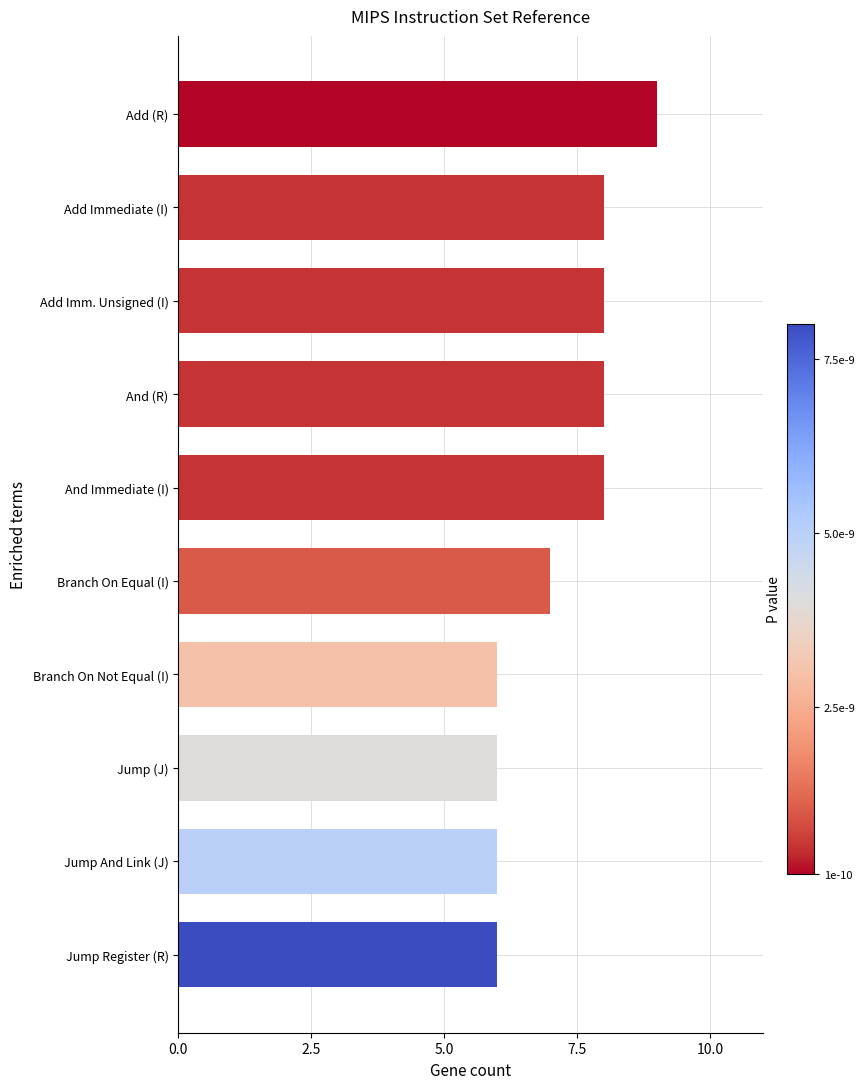

What is the sum of all values?

72